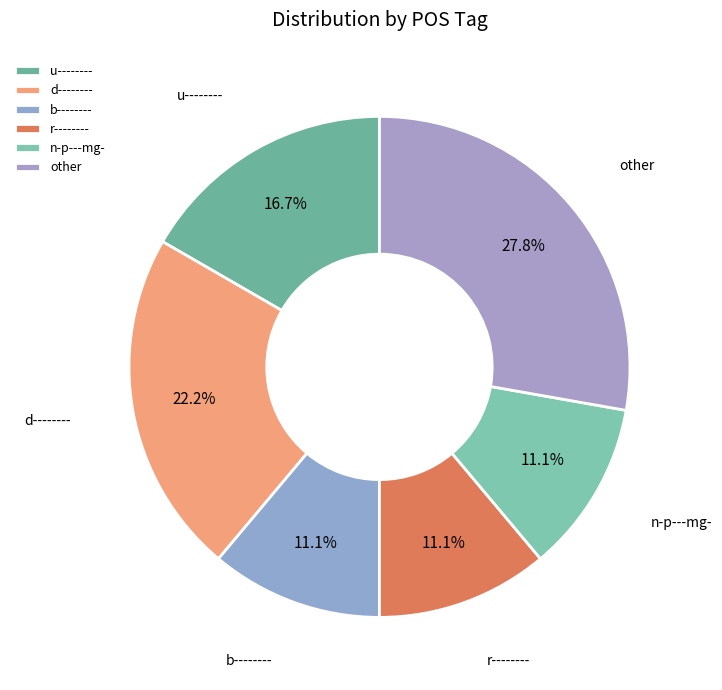

What is the largest slice in the pie chart?

other